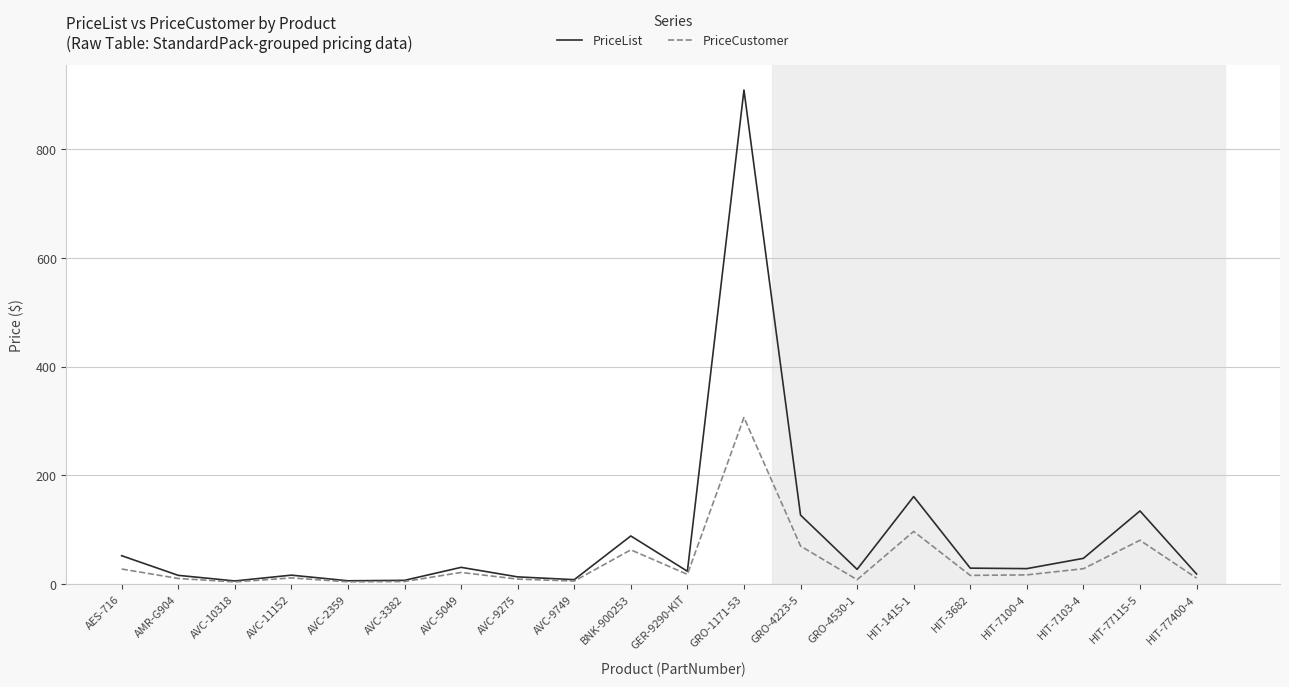

Where does the PriceList series first go above 28?

AES-716